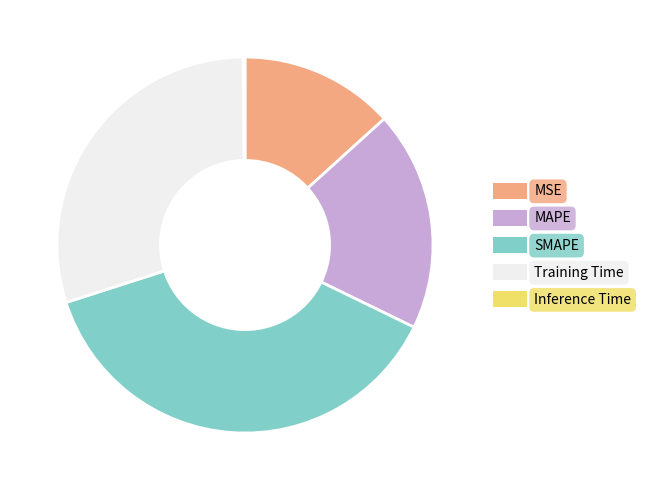

Does MSE account for over 50% of the chart?

No